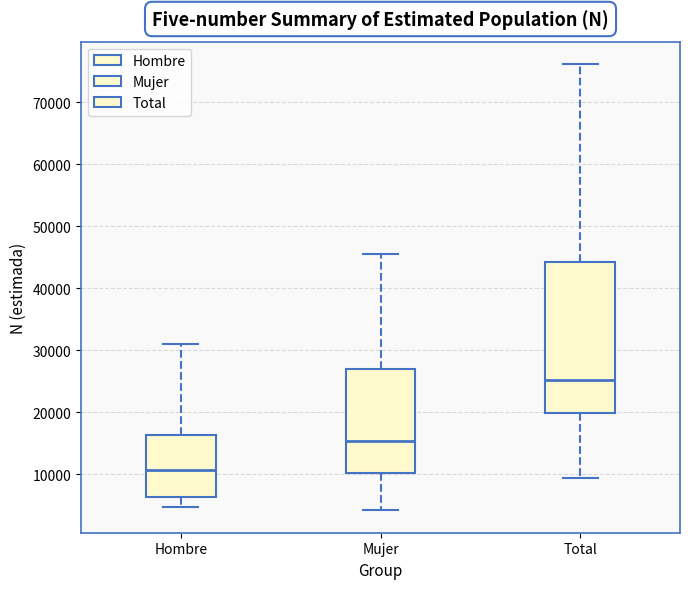

Which box's median line is the lowest?

Hombre